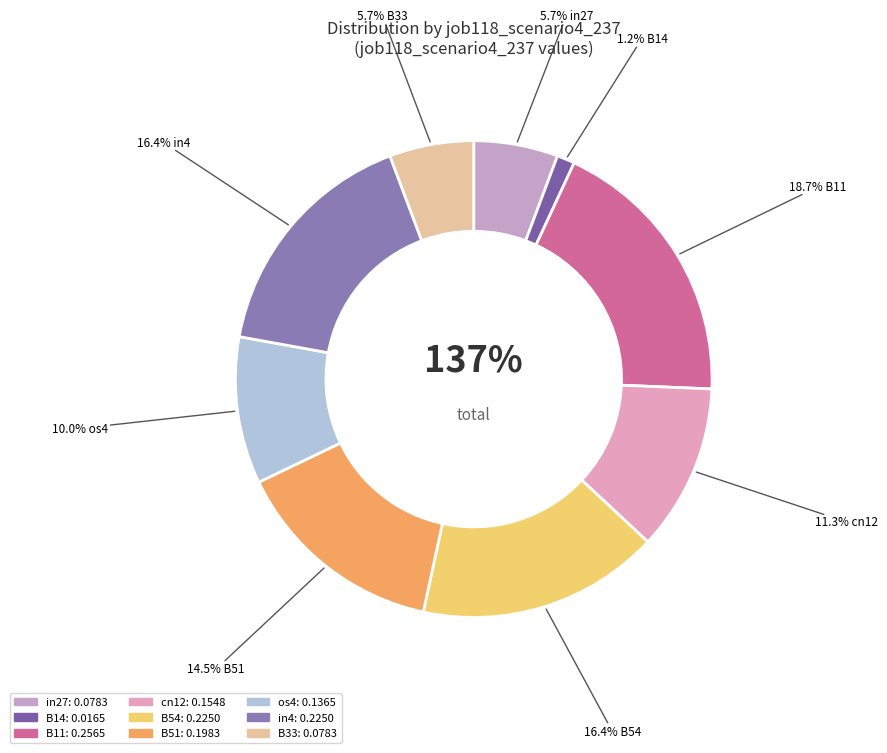

How many slices are in this pie chart?

9